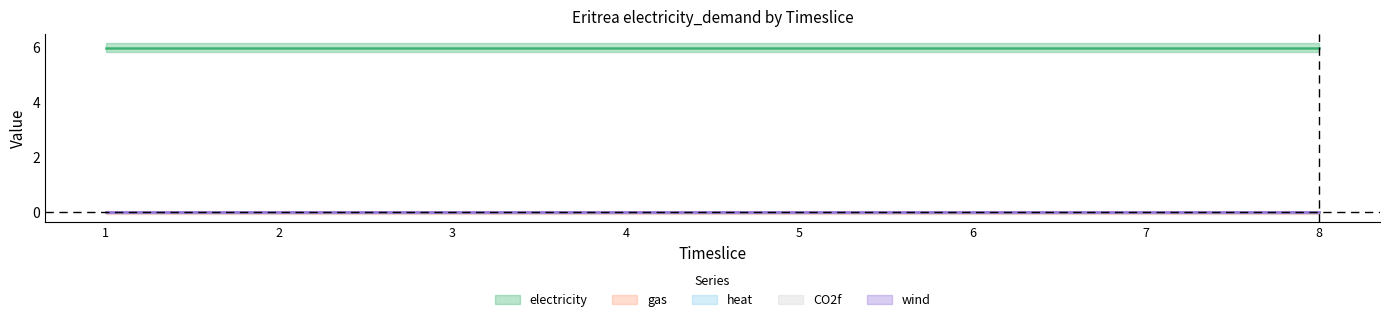

At how many categories does at least one series exceed 3?

8